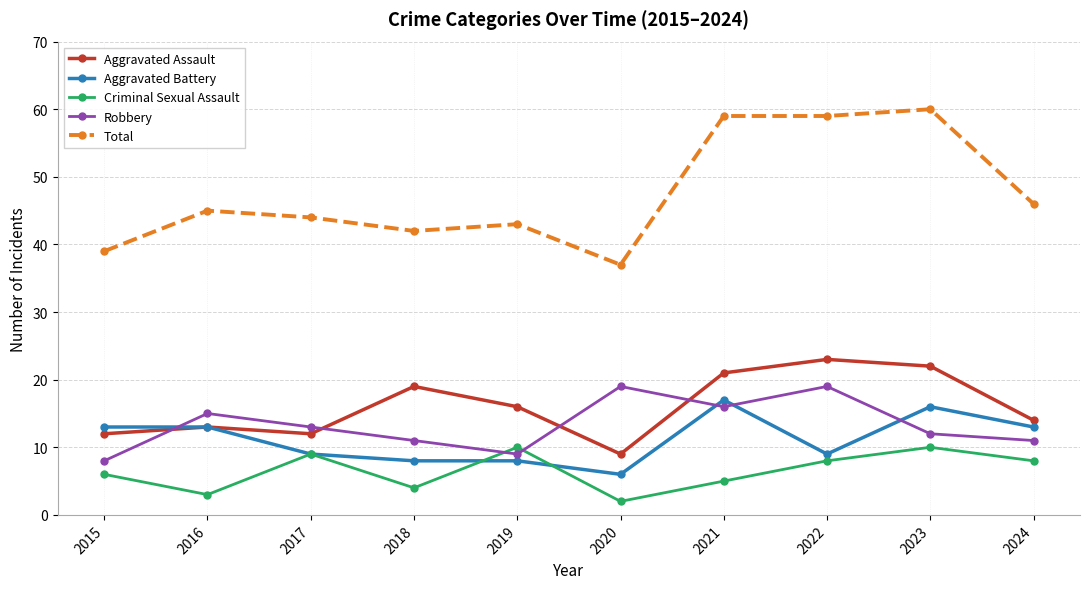

Where is the first local maximum for Aggravated Assault?

2016